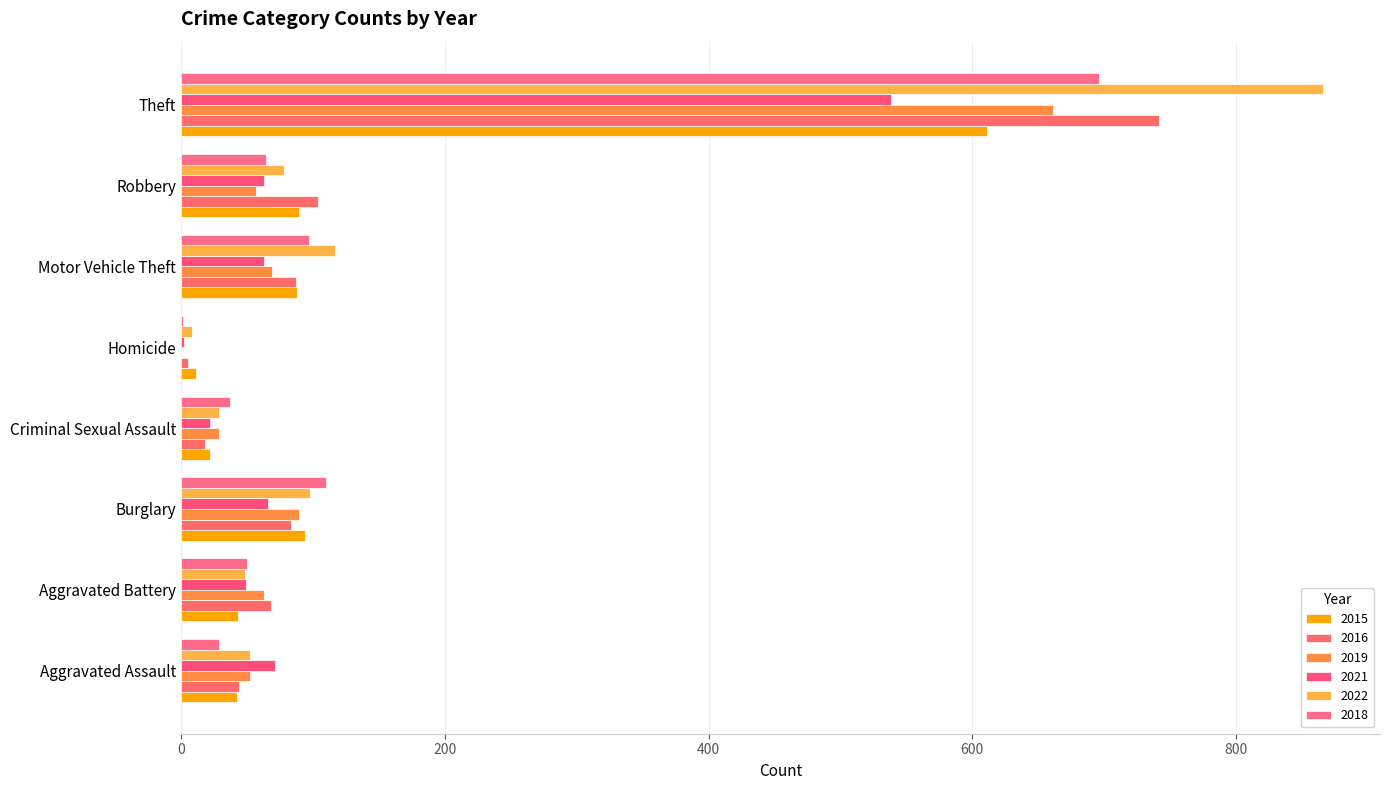

Reading left to right, list all the values displayed in this chart.

2015: 42	43	94	22	11	88	89	611
2016: 44	68	83	18	5	87	104	742
2019: 52	63	89	29	0	69	57	661
2021: 71	49	66	22	2	63	63	538
2022: 52	48	98	29	8	117	78	866
2018: 29	50	110	37	1	97	64	696